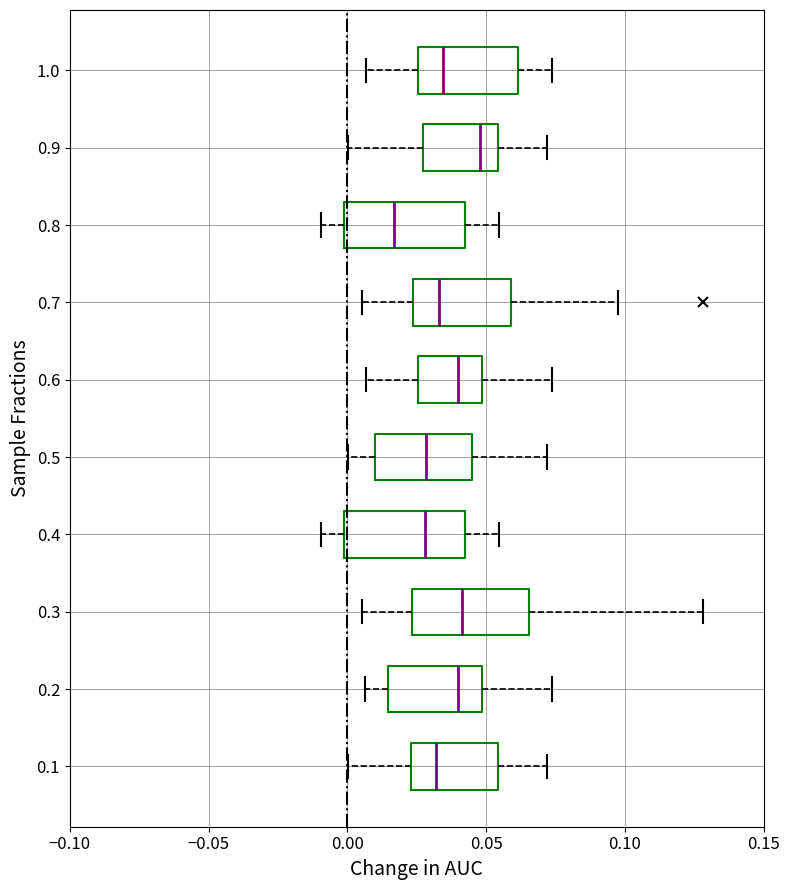

Reading bottom to top, read every box against the x-axis: the position of its median line, the range the box covers, and the ends of its whiskers. The values are not printed on the chart, so give them approximately, as read against the axis.

0.1: median 0.030, box 0.025 to 0.055, whiskers 0.000 to 0.070
0.2: median 0.040, box 0.015 to 0.050, whiskers 0.005 to 0.075
0.3: median 0.040, box 0.025 to 0.065, whiskers 0.005 to 0.130
0.4: median 0.030, box 0.000 to 0.045, whiskers -0.010 to 0.055
0.5: median 0.030, box 0.010 to 0.045, whiskers 0.000 to 0.070
0.6: median 0.040, box 0.025 to 0.050, whiskers 0.005 to 0.075
0.7: median 0.035, box 0.025 to 0.060, whiskers 0.005 to 0.100
0.8: median 0.015, box 0.000 to 0.045, whiskers -0.010 to 0.055
0.9: median 0.050, box 0.025 to 0.055, whiskers 0.000 to 0.070
1.0: median 0.035, box 0.025 to 0.060, whiskers 0.005 to 0.075